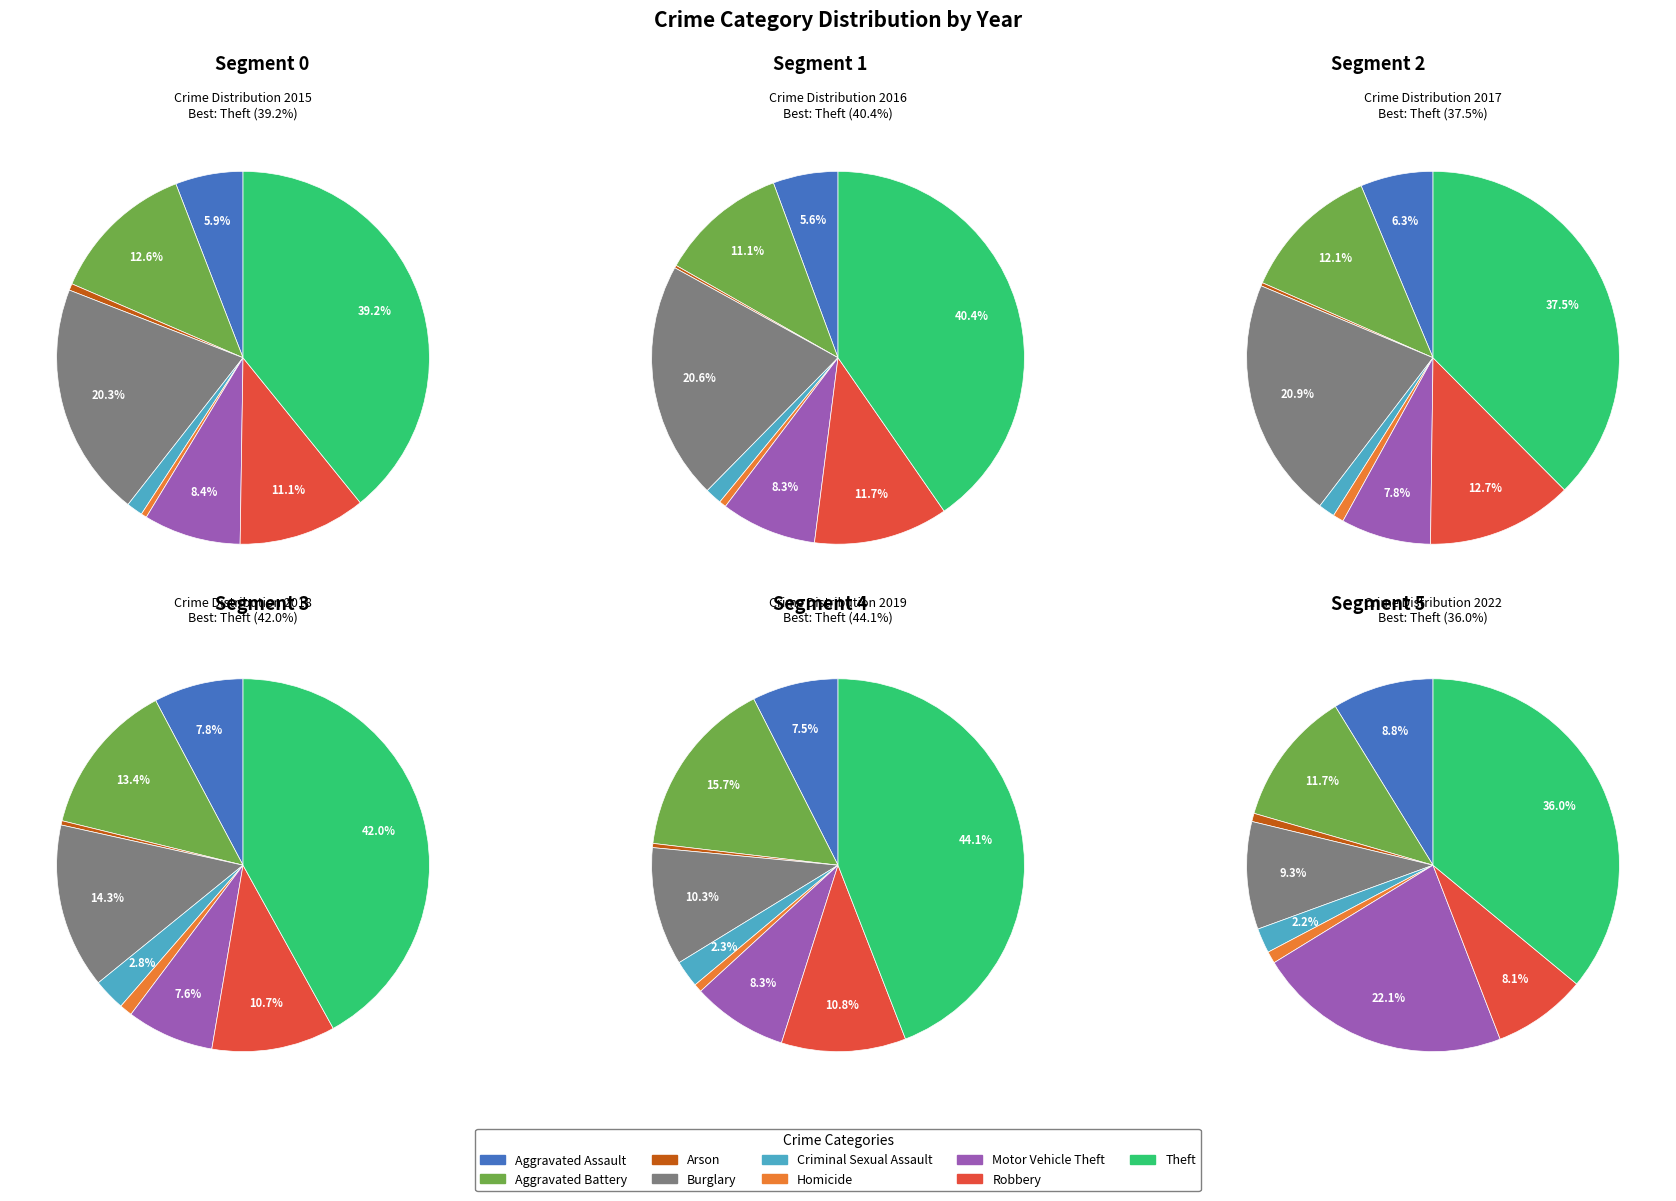

How much of the chart is everything except Theft?

64.0%